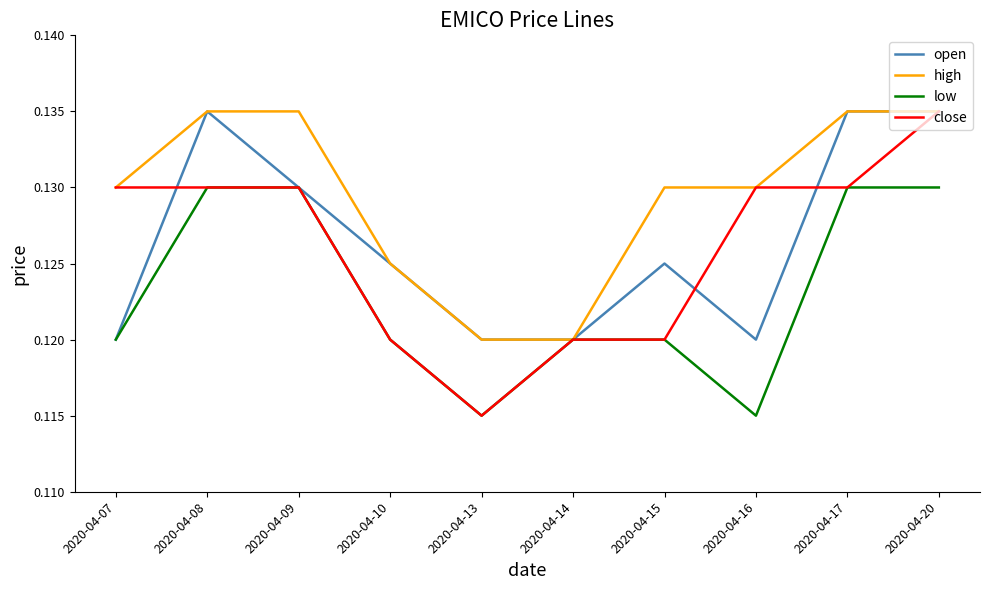

How many lines are shown in the chart?

4